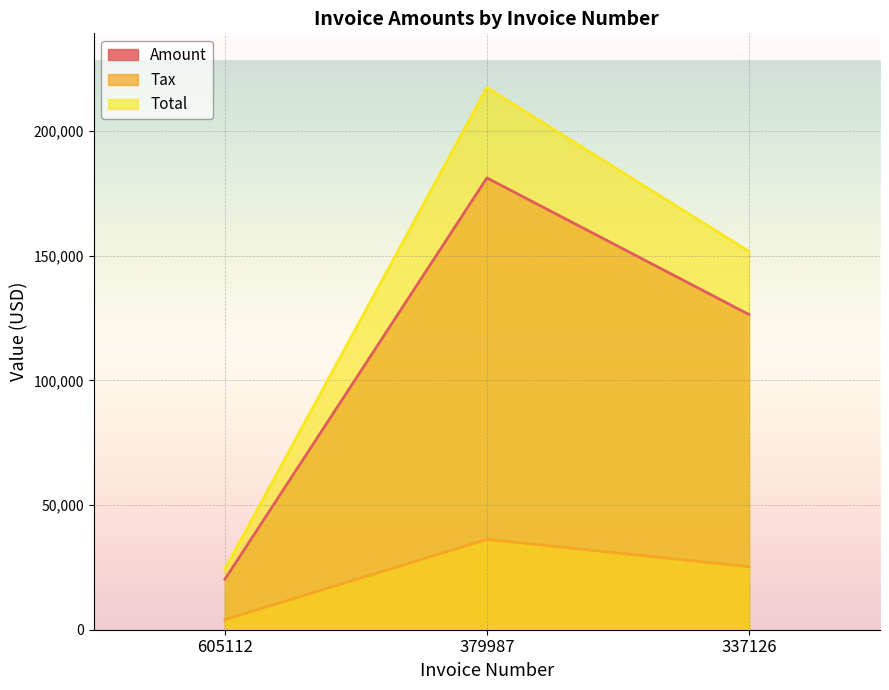

Reading left to right, extract all data points from this chart.

Amount: 605112=20221.0	379987=181266.0	337126=126466.0
Tax: 605112=4044.2	379987=36253.2	337126=25293.2
Total: 605112=24265.2	379987=217519.0	337126=151759.0